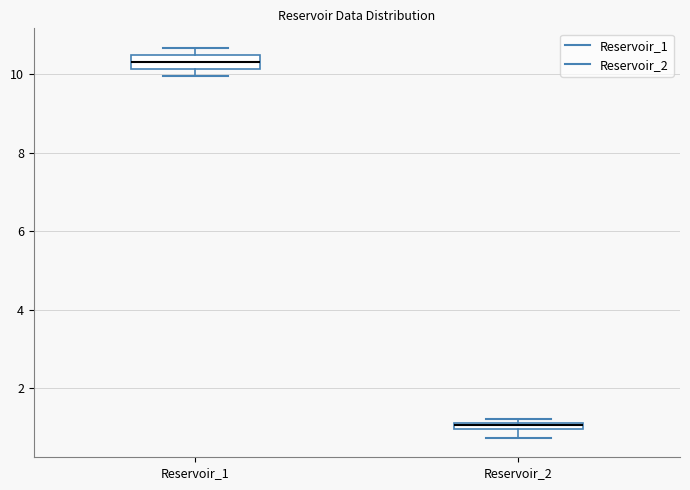

Which box's median line is the highest?

Reservoir_1